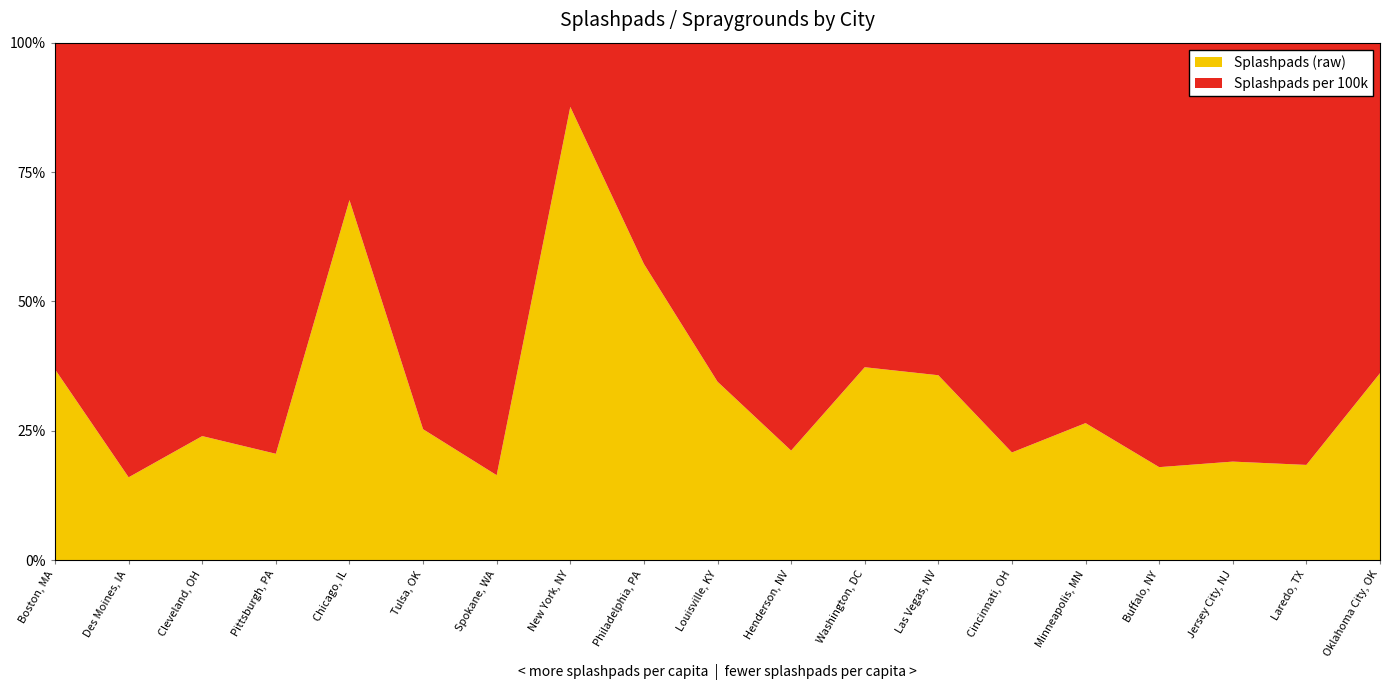

Reading left to right, extract all data points from this chart.

Splashpads per 100k: Boston, MA=12.1	Des Moines, IA=10.2	Cleveland, OH=10.2	Pittsburgh, PA=9.4	Chicago, IL=8.9	Tulsa, OK=8.7	Spokane, WA=8.2	New York, NY=7.1	Philadelphia, PA=6.4	Louisville, KY=6.2	Henderson, NV=5.6	Washington, DC=5.2	Las Vegas, NV=5.2	Cincinnati, OH=4.5	Minneapolis, MN=4.4	Buffalo, NY=4.2	Jersey City, NJ=3.9	Laredo, TX=3.7	Oklahoma City, OK=3.6
Splashpads (raw): Boston, MA=84.0	Des Moines, IA=23.0	Cleveland, OH=38.0	Pittsburgh, PA=29.0	Chicago, IL=241.0	Tulsa, OK=35.0	Spokane, WA=19.0	New York, NY=593.0	Philadelphia, PA=102.0	Louisville, KY=39.0	Henderson, NV=18.0	Washington, DC=37.0	Las Vegas, NV=34.0	Cincinnati, OH=14.0	Minneapolis, MN=19.0	Buffalo, NY=11.0	Jersey City, NJ=11.0	Laredo, TX=10.0	Oklahoma City, OK=24.0